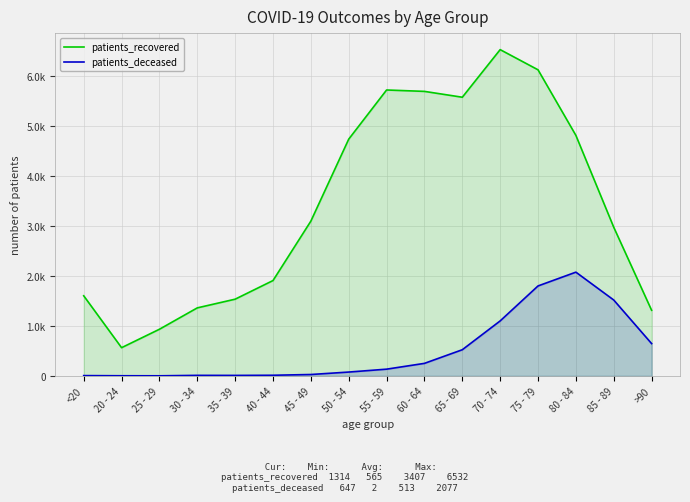

Reading left to right, transcribe all the data shown in this chart.

patients_recovered: 1604	565	934	1362	1536	1909	3099	4740	5724	5696	5579	6532	6128	4815	2976	1314
patients_deceased: 6	3	2	11	10	13	28	77	135	251	524	1101	1801	2077	1519	647